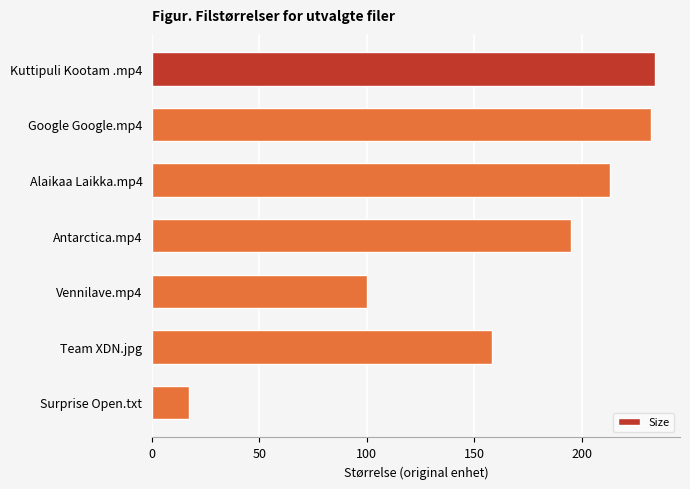

Count the number of data series in this chart.

1